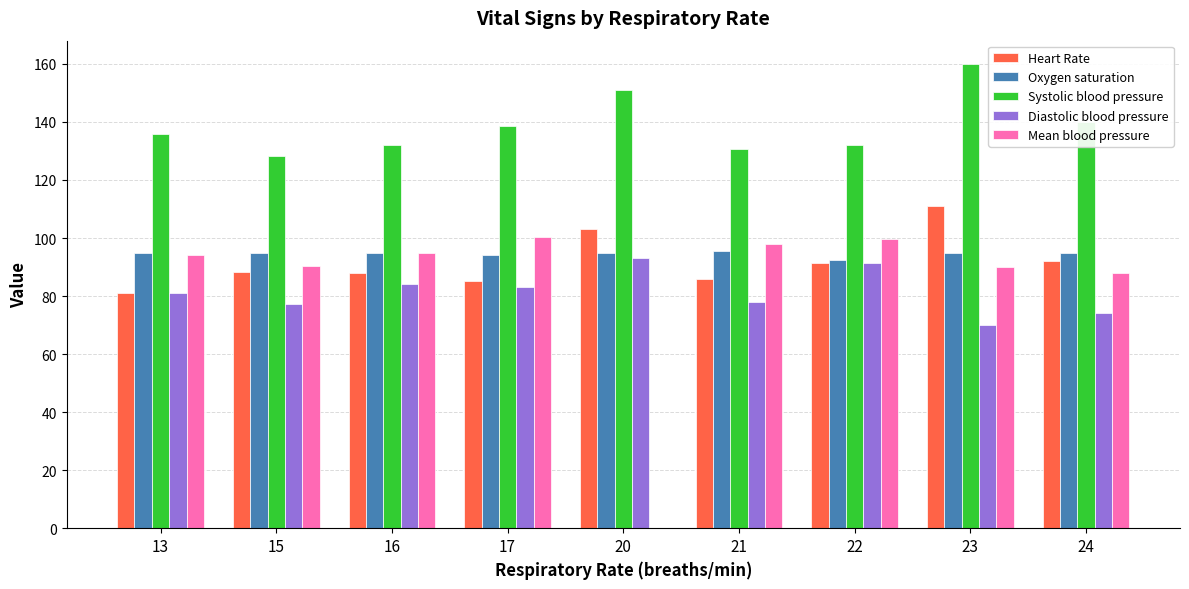

What is the minimum value shown in the chart?

70.0